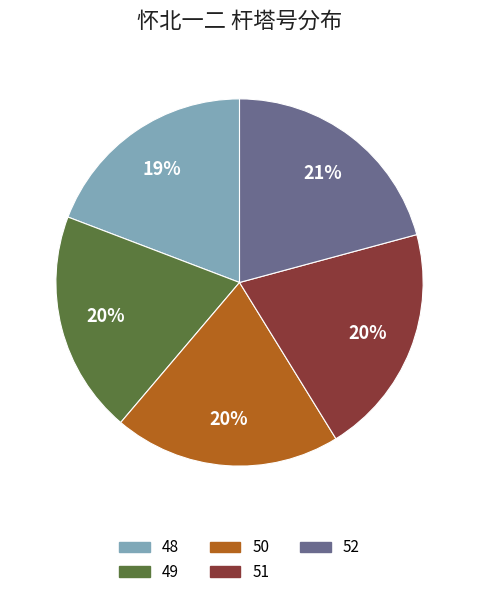

What is the ratio of the value at 50 to the value at 52?

1.0